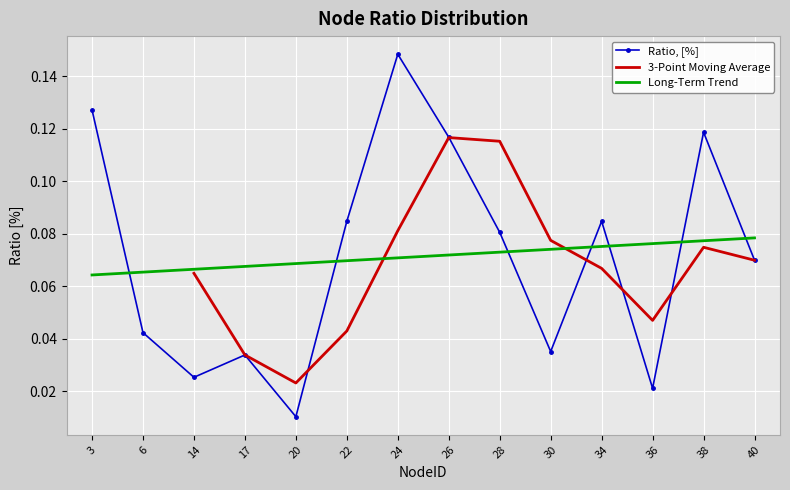

Which label corresponds to the largest value in the chart?

24